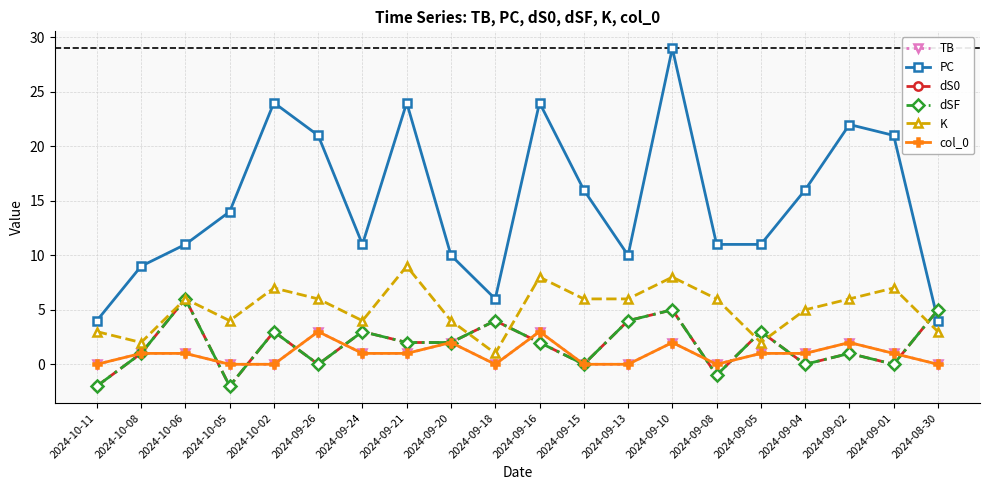

Does the chart have visible grid lines?

Yes